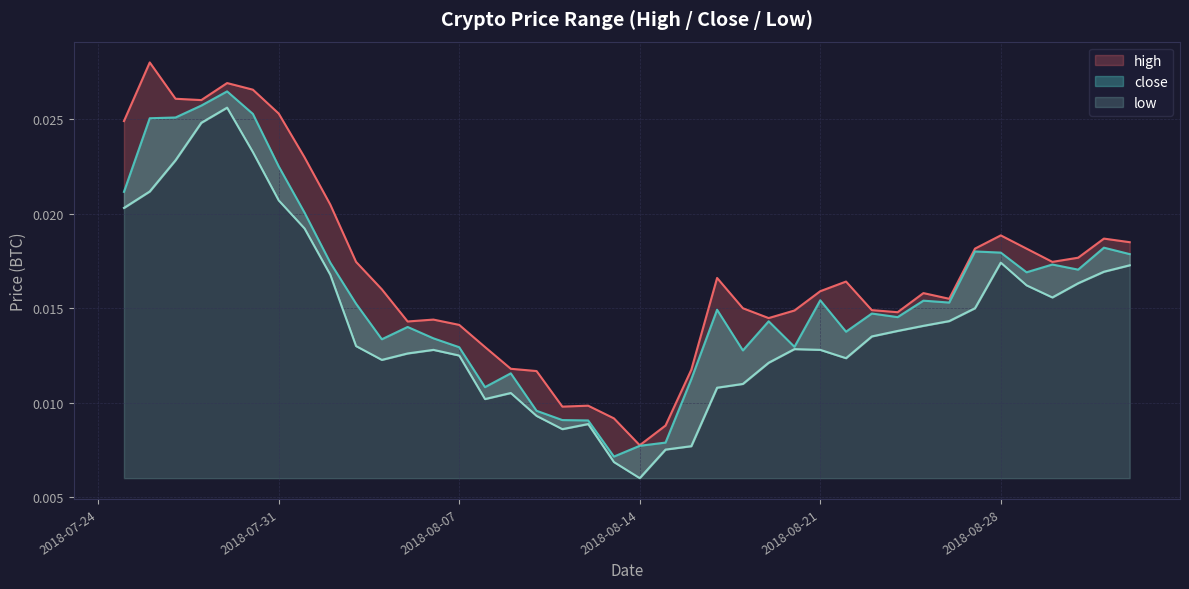

In close, how many points are lower than both neighbors (excluding endpoints)?

10